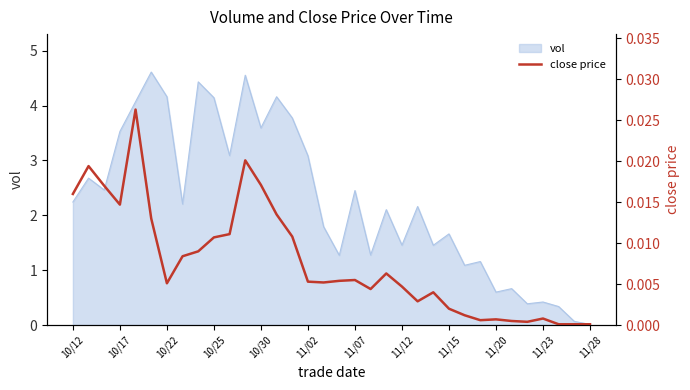

Is it true that the value at 29 is 0.0?

False